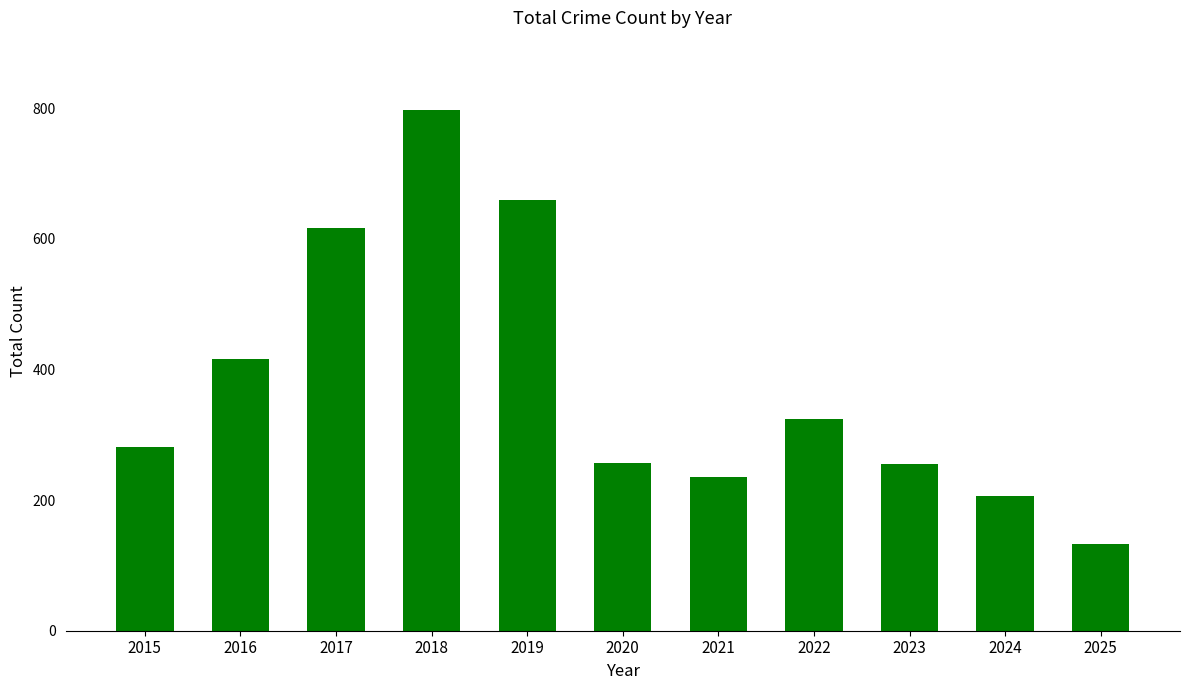

Which category has the lowest value across all series?

2025